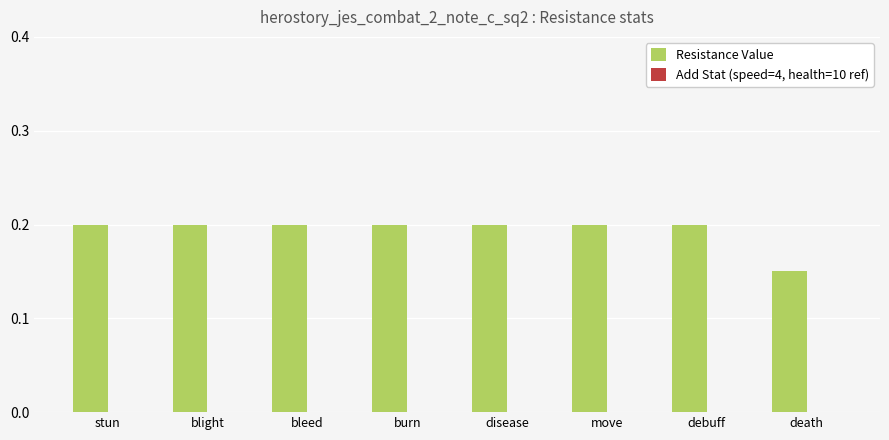

How many values are between 0 and 1?

8